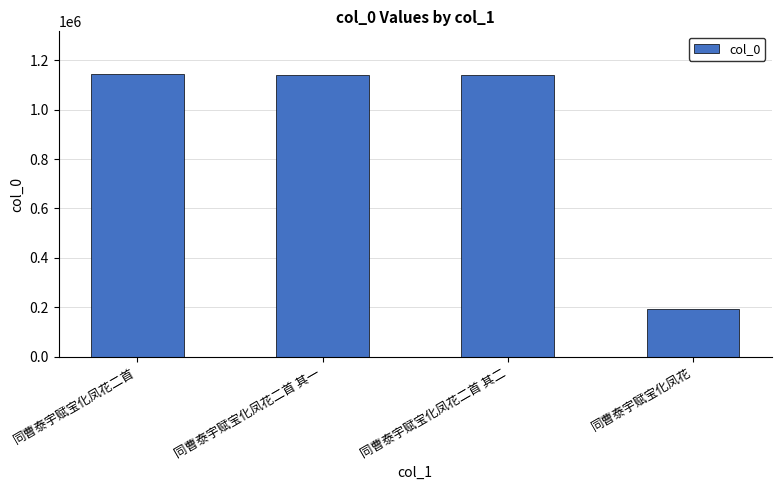

True or false: the data shows 1585795 at 同曹泰宇赋宝化凤花二首.

False